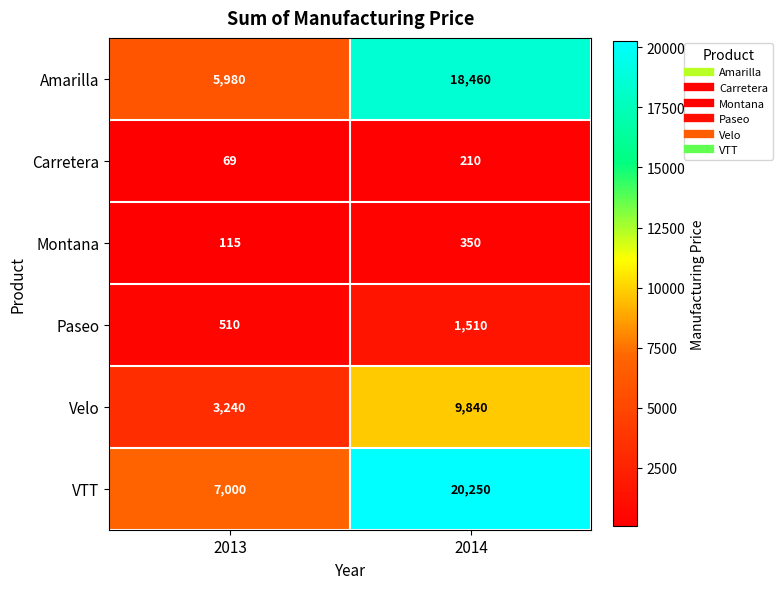

What value does the Carretera series have at 2013?

69